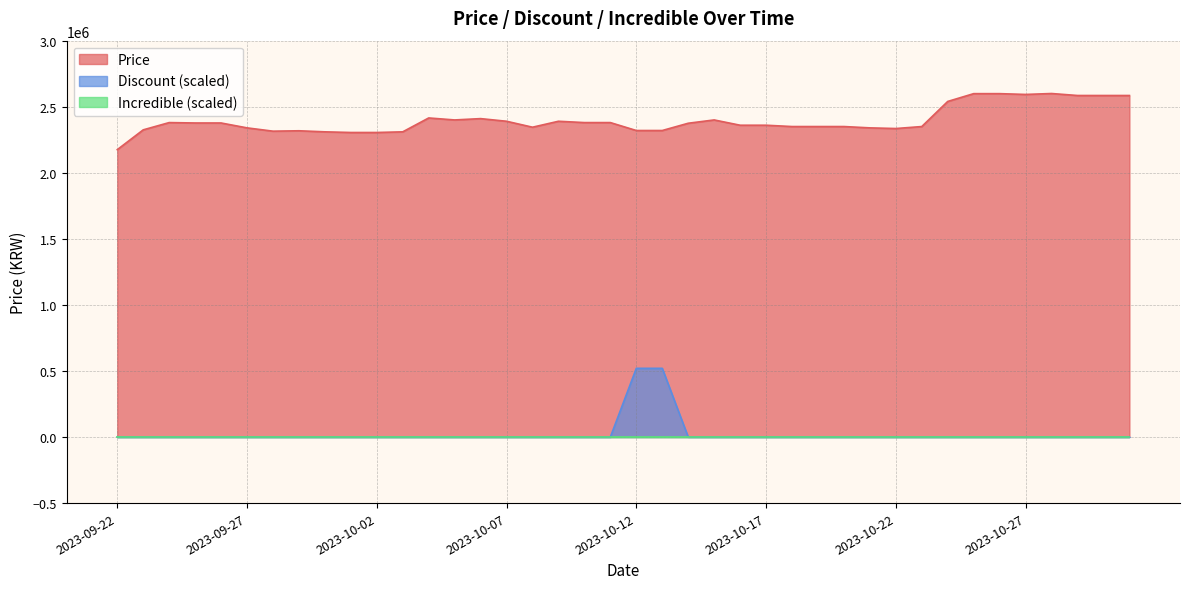

What is the value of the Price point at the 5th from the left?

2377000